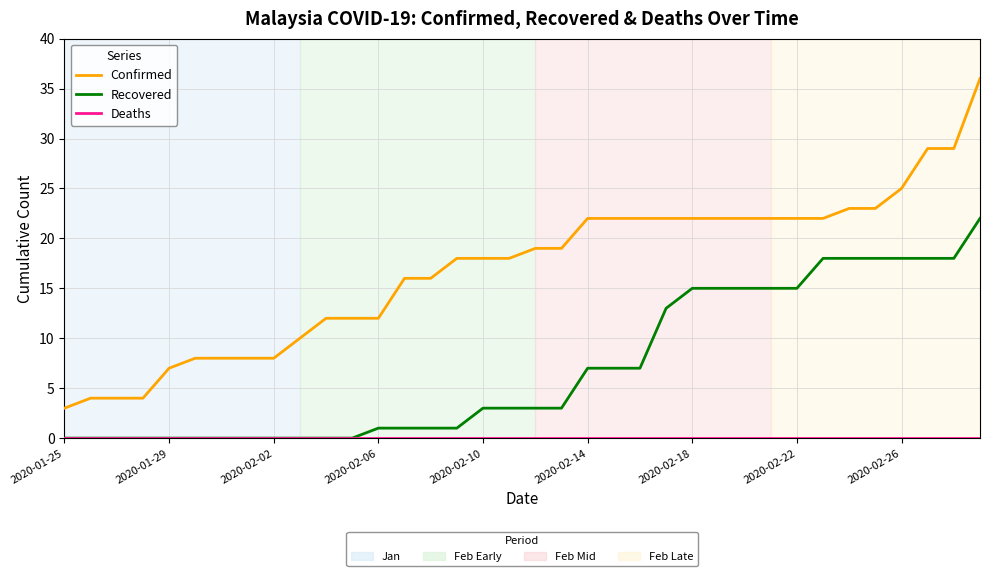

What is the greatest value displayed?

36